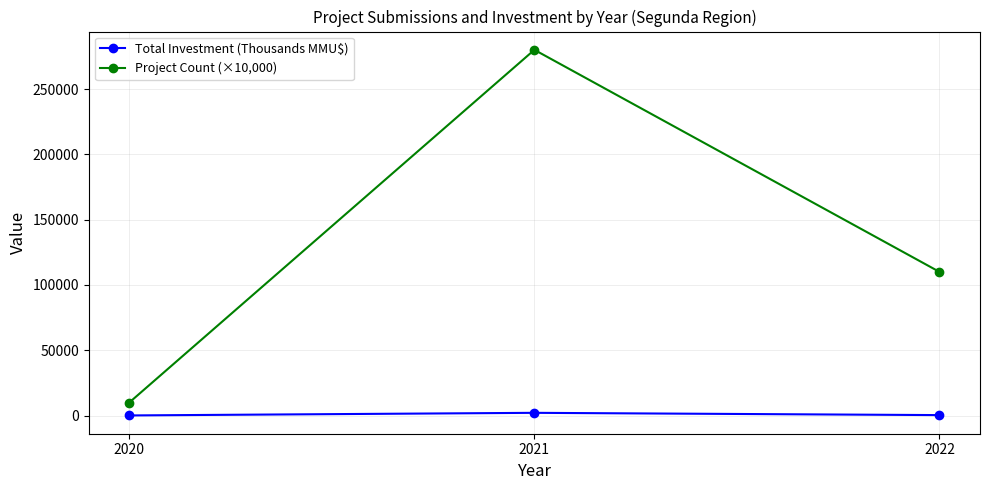

What is the average value of the Total Investment (Thousands MMU$) series?

859.3